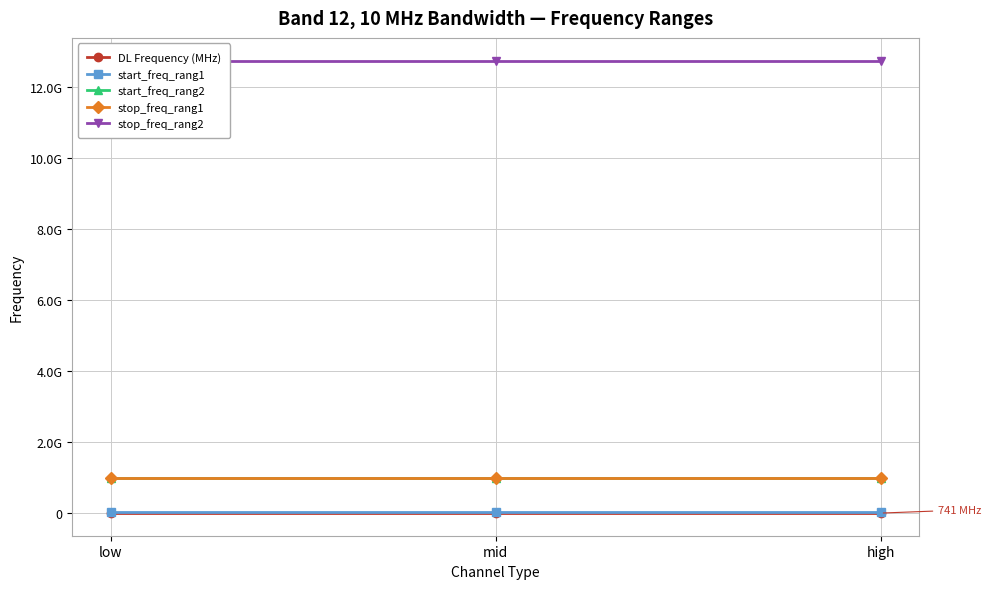

What is the approximate value of DL Frequency (MHz) at mid?

737.5